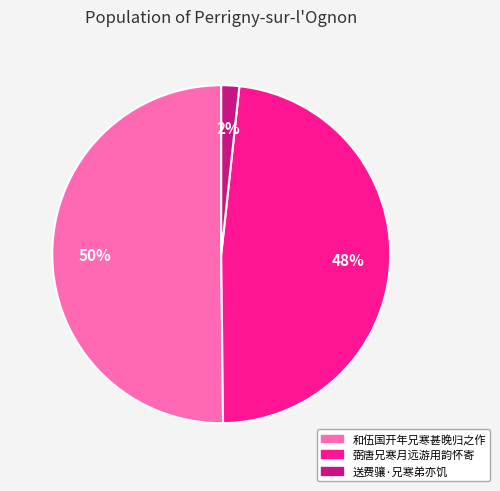

Do 和伍国开年兄寒甚晚归之作 and 弼唐兄寒月远游用韵怀寄 together represent more than half of the pie?

Yes